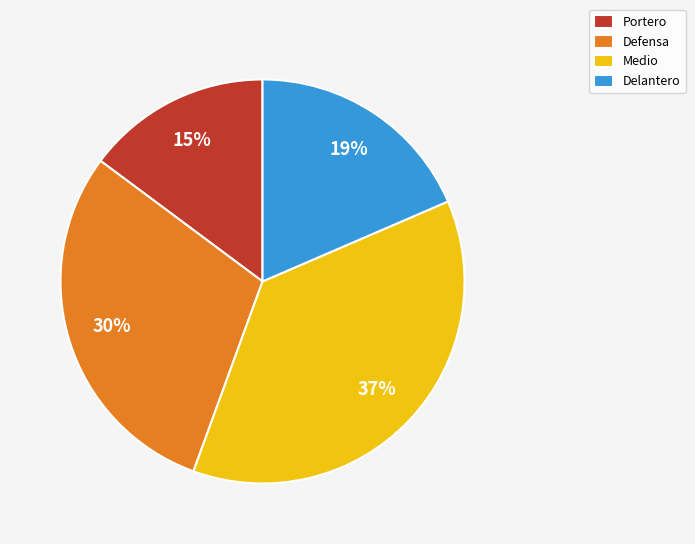

Rank the categories by value from lowest to highest.

Portero, Delantero, Defensa, Medio